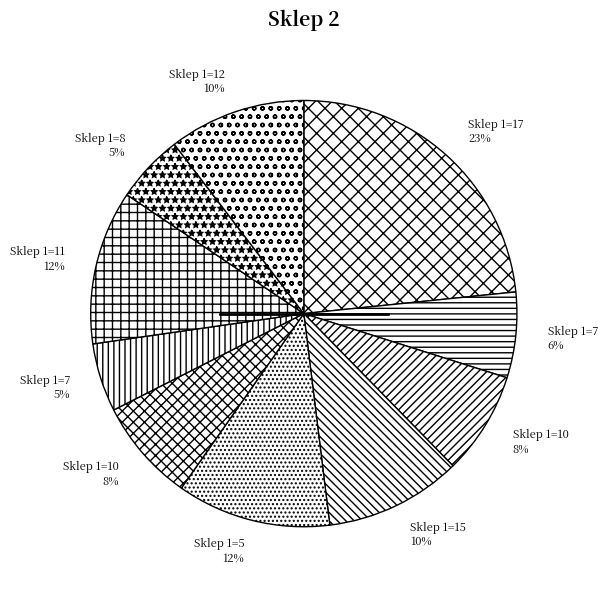

Rank the categories by value from lowest to highest.

7, 8, 7, 10, 10, 15, 12, 5, 11, 17